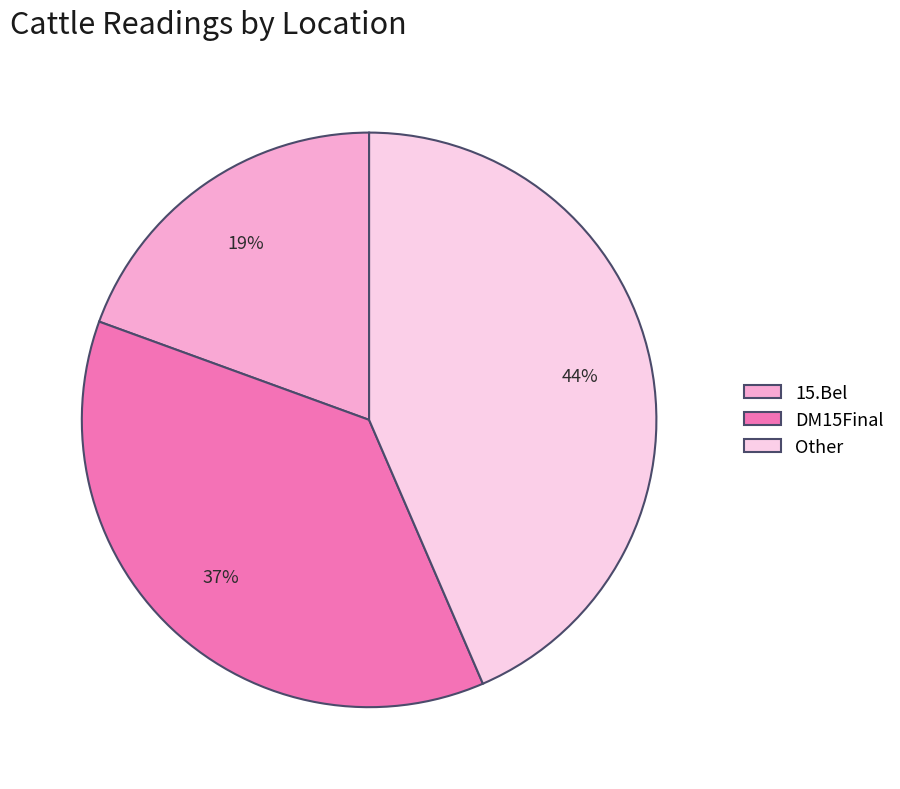

True or false: 15.Bel accounts for 13% of the total.

False